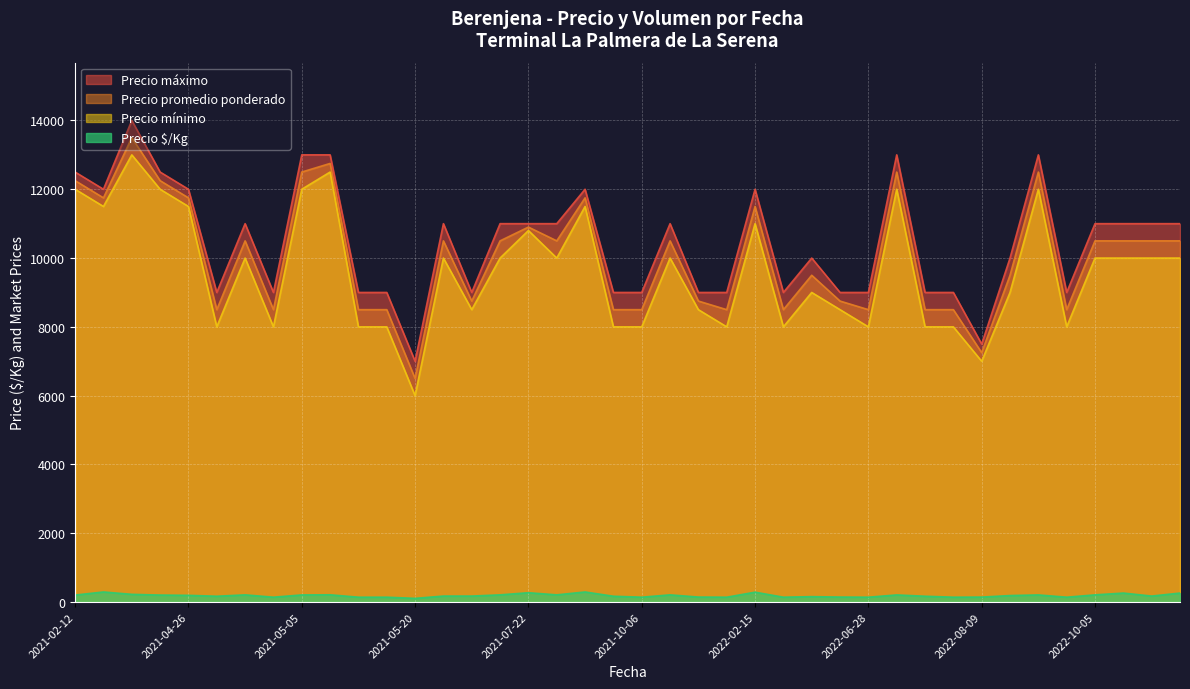

At which label is Precio $/Kg closest to 201?

2021-02-12